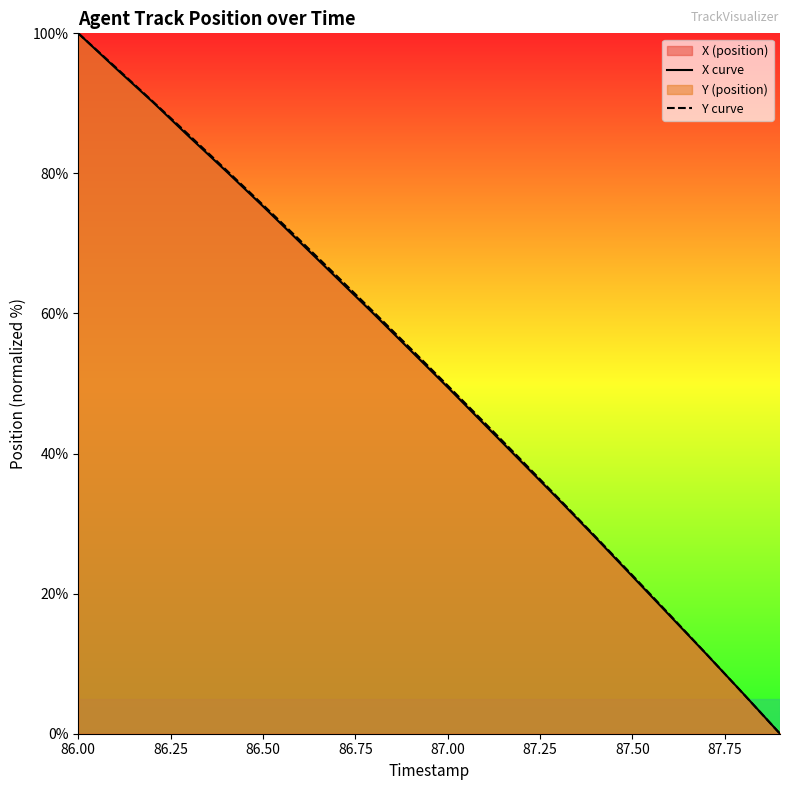

Which category has the highest value in the Y curve series?

86.00